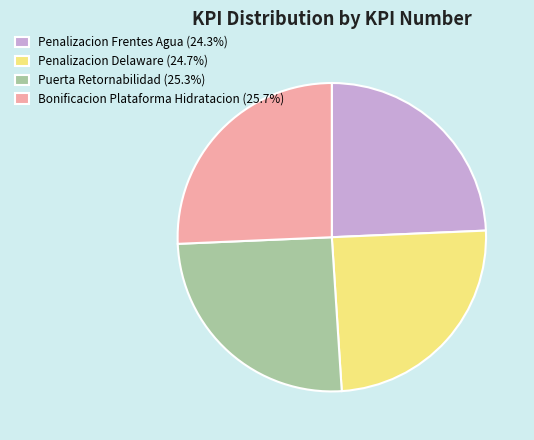

Is it true that Bonificacion Plataforma Hidratacion is 26% of the pie?

True